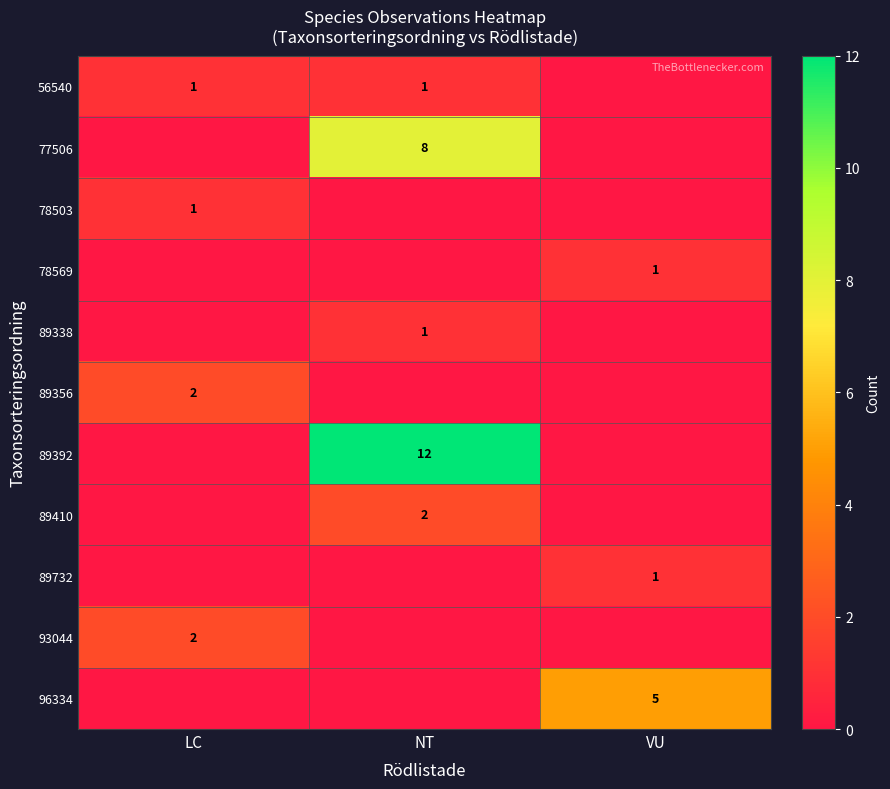

True or false: 77506 has a value of 8 at NT.

True